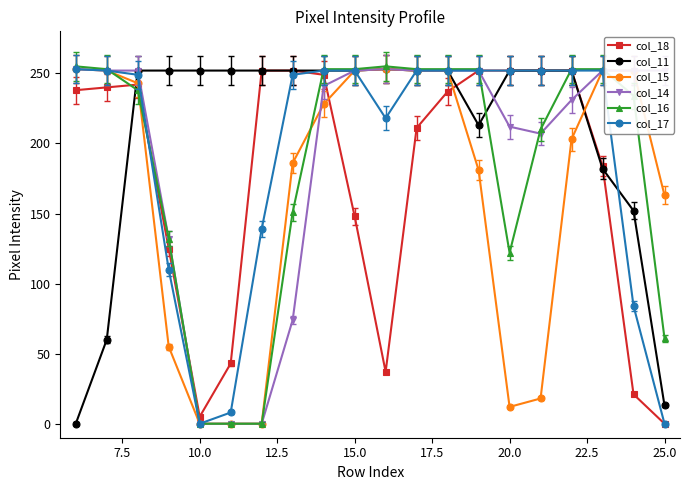

Which series has the largest total across all categories?

col_11